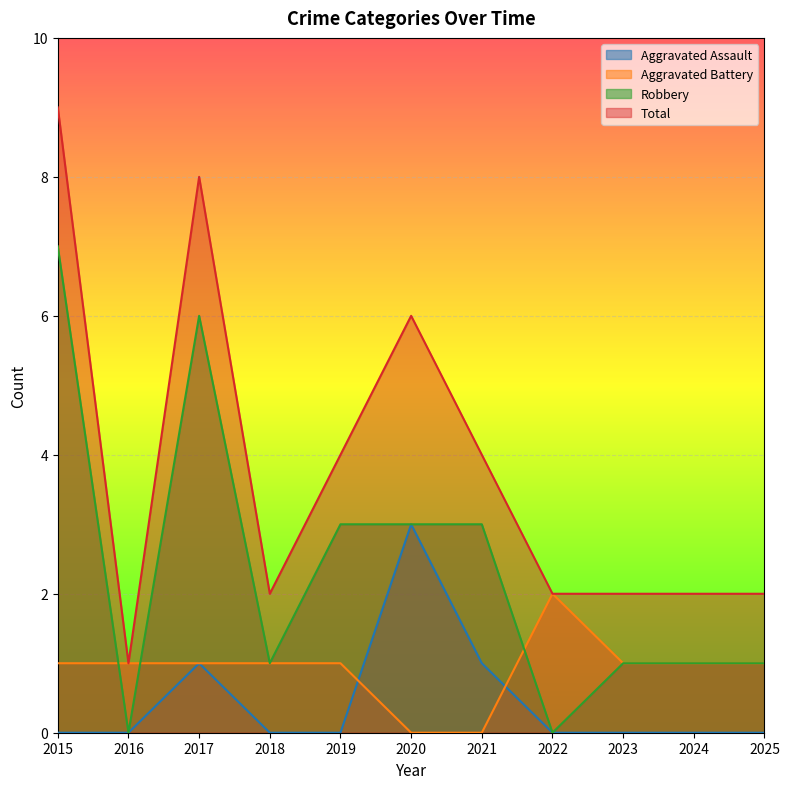

At how many categories does at least one series exceed 4?

3